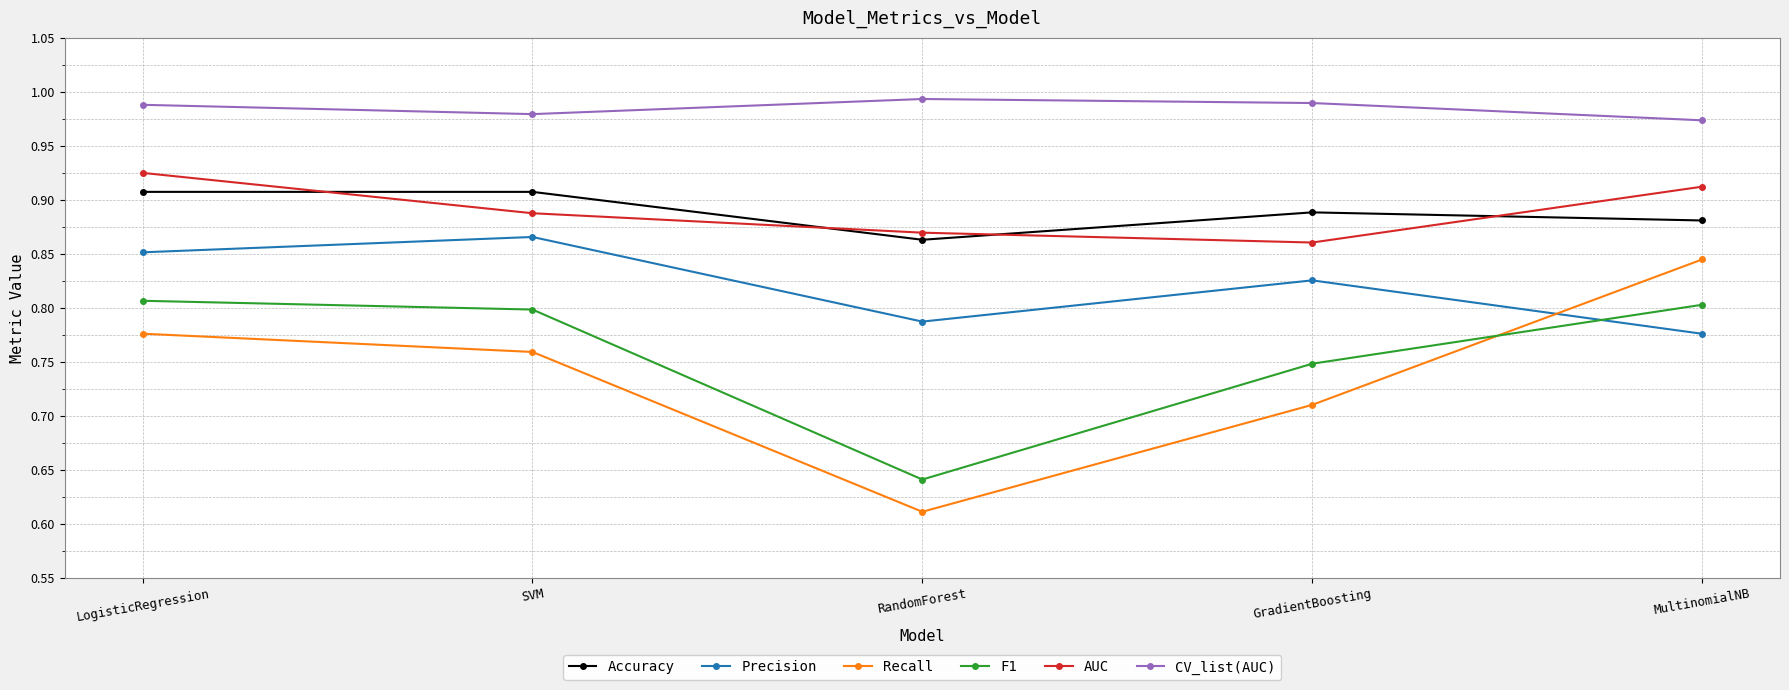

Between which two adjacent categories do Accuracy and AUC first intersect?

LogisticRegression and SVM